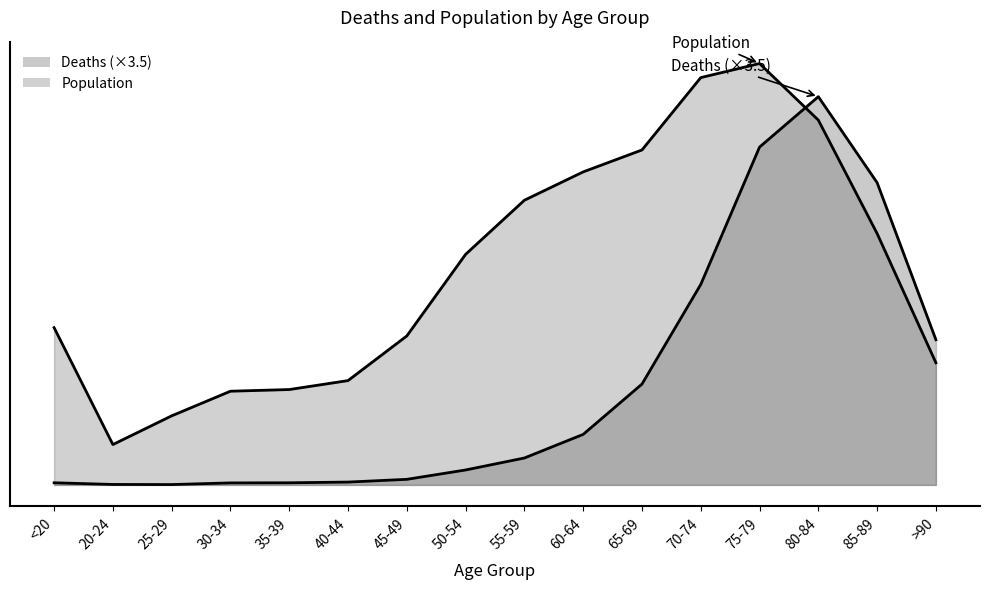

Is it true that Population equals 2038.0 at 25-29?

True